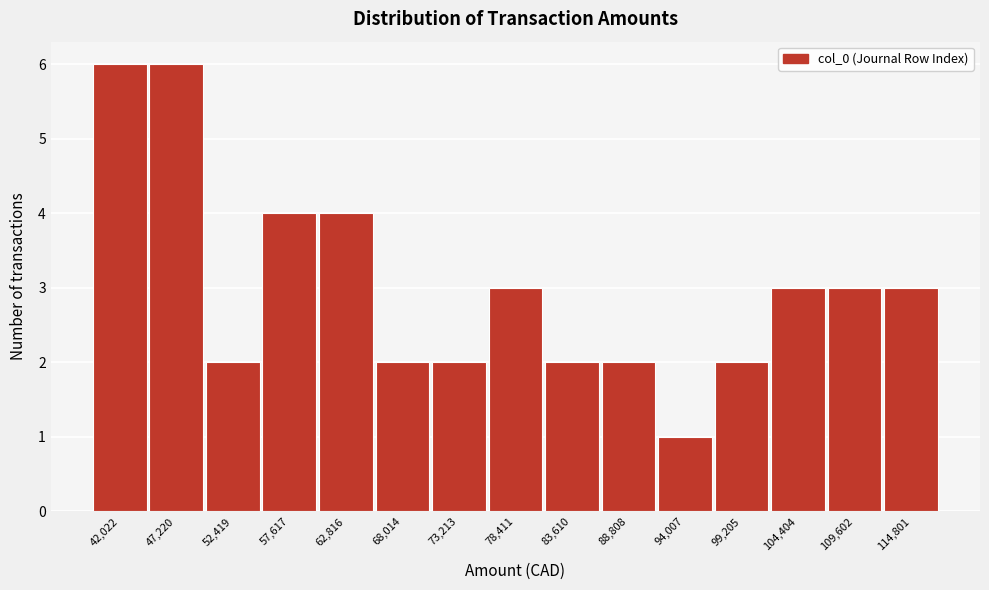

Reading right to left, list all the values displayed in this chart.

3	3	3	2	1	2	2	3	2	2	4	4	2	6	6